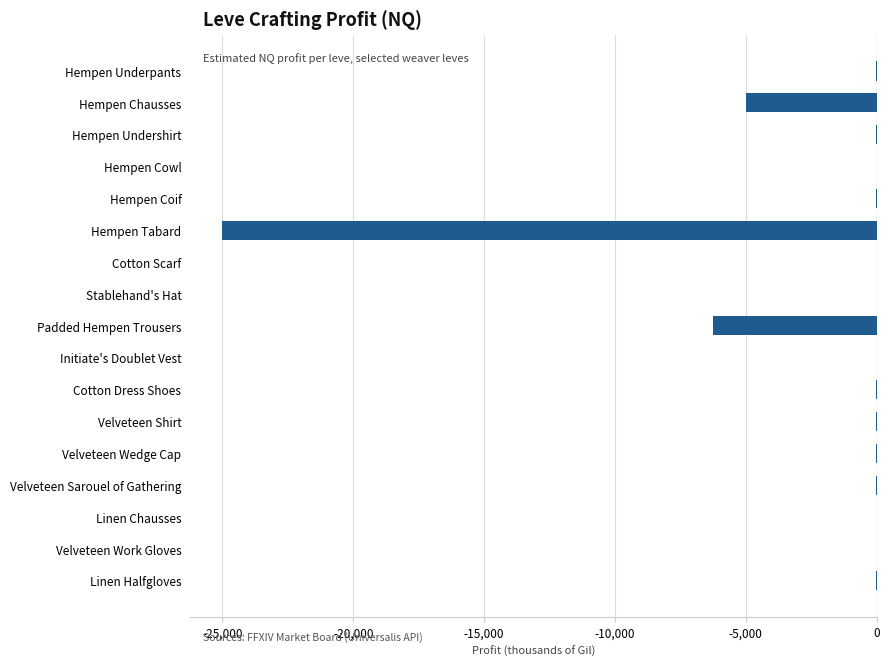

Read the value at Hempen Chausses.

-5000.1